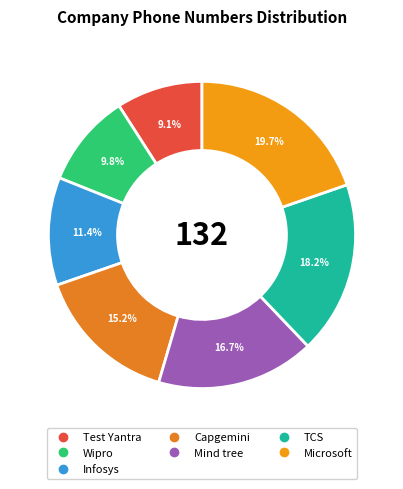

What is the smallest slice in the pie chart?

Test Yantra